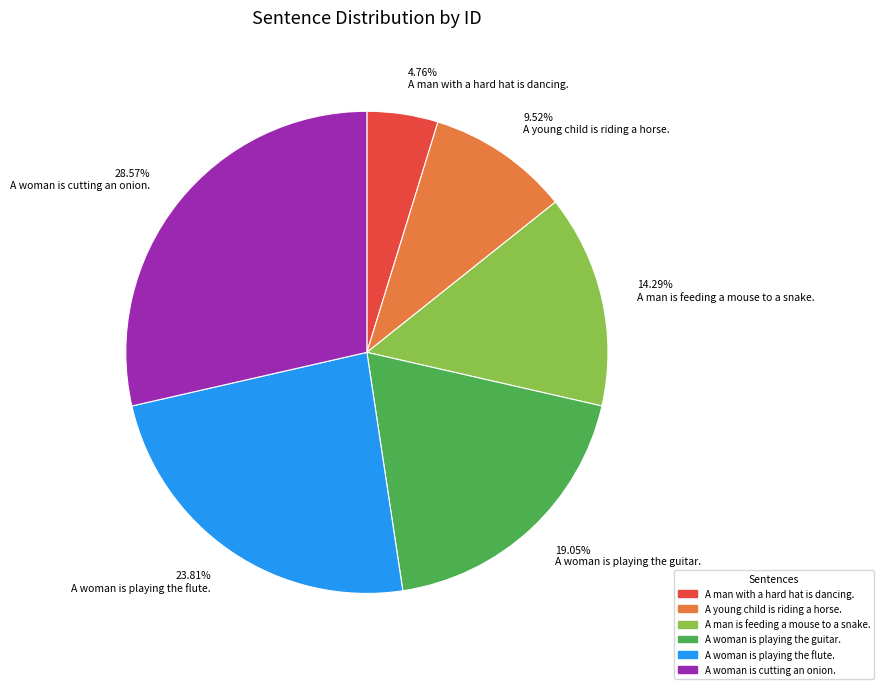

True or false: A woman is playing the guitar. accounts for 26% of the total.

False